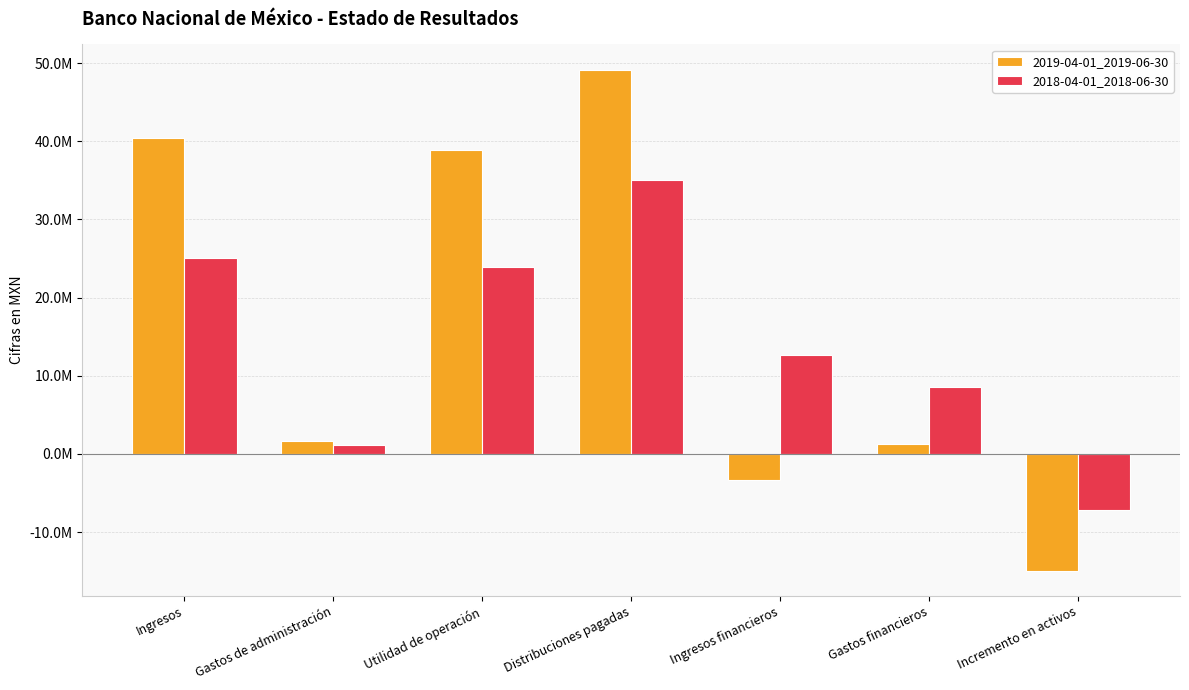

Which series changed the most between Ingresos financieros and Gastos financieros?

2019-04-01_2019-06-30